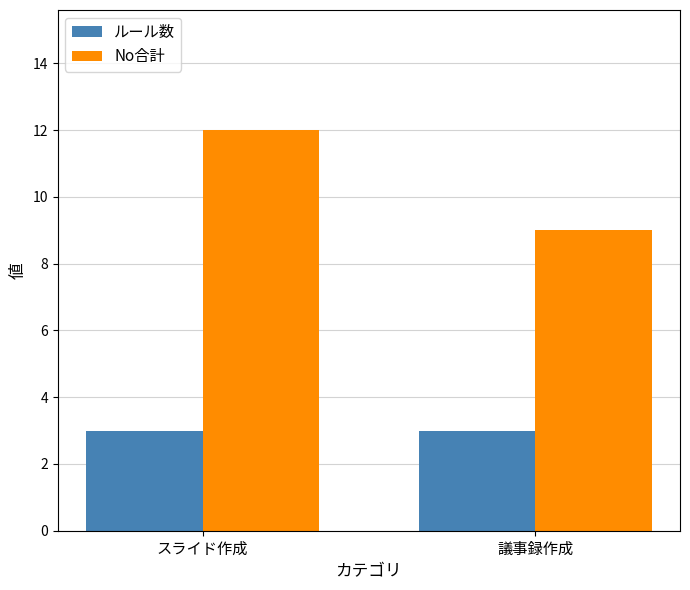

At which label is No合計 closest to 10?

議事録作成